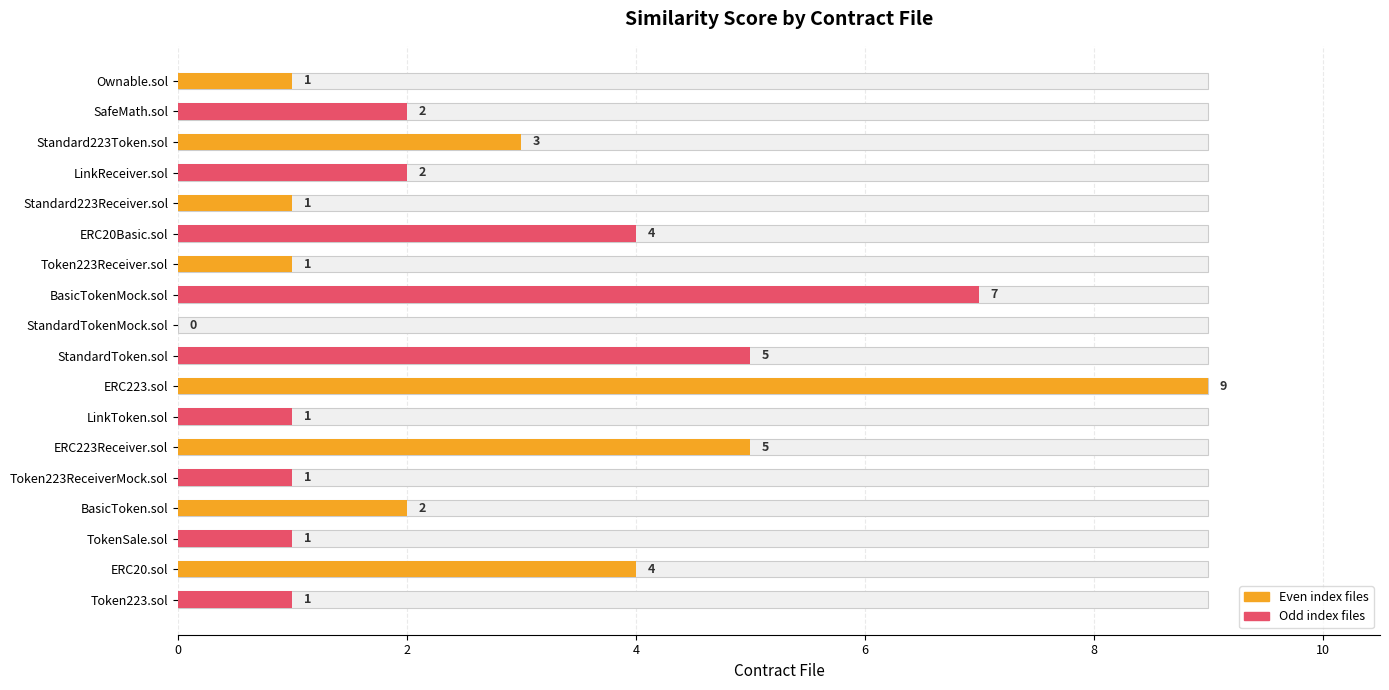

What is the average value?

3